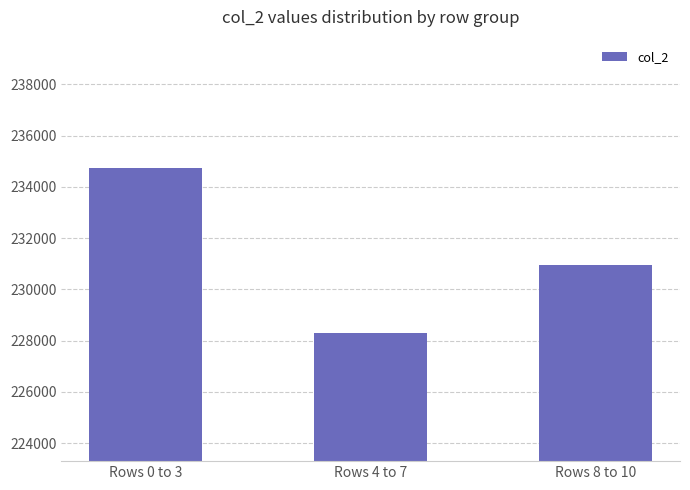

True or false: the data shows 234739 at Rows 0 to 3.

True